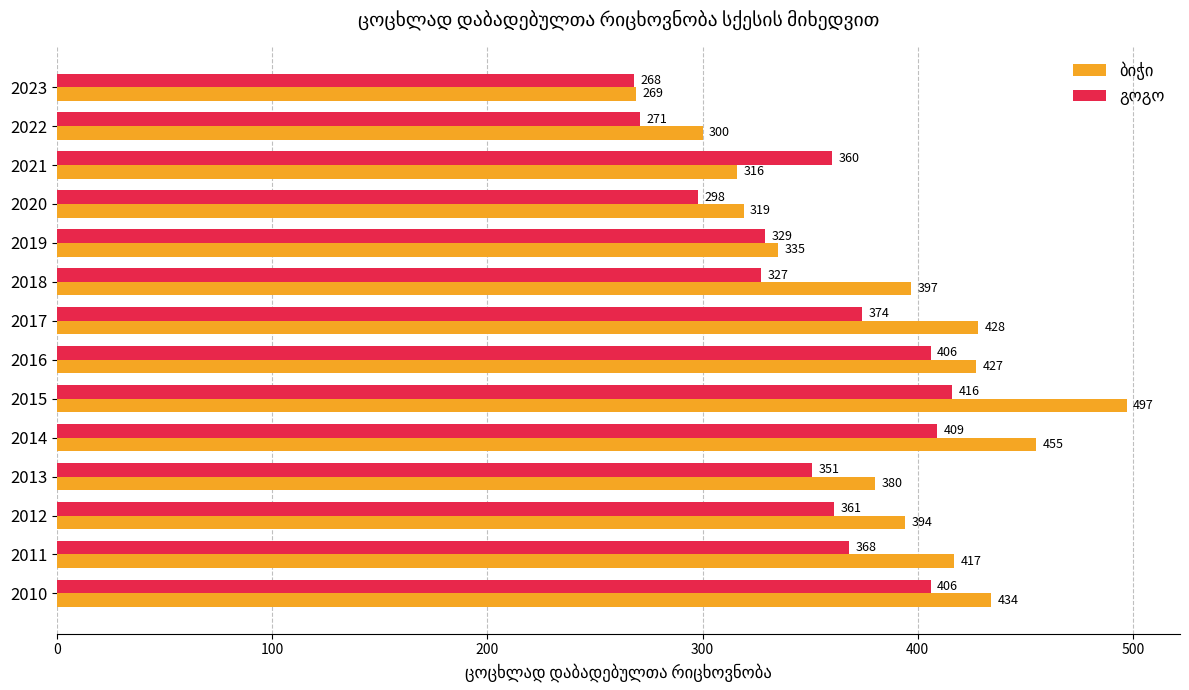

What is the difference between the highest and lowest values at 2015?

81